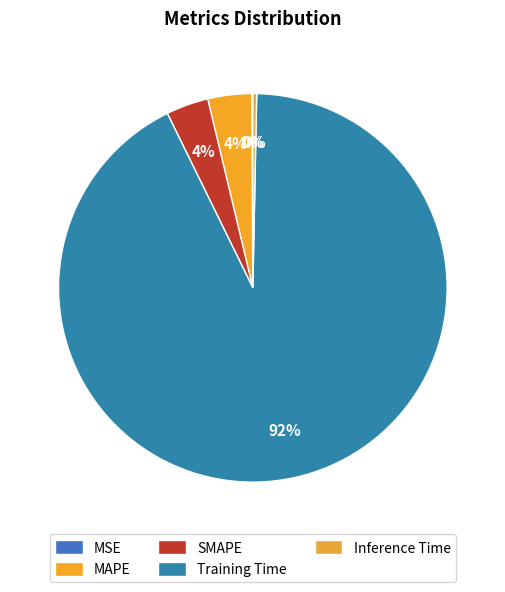

What percentage is the SMAPE slice, to the nearest percent?

4%